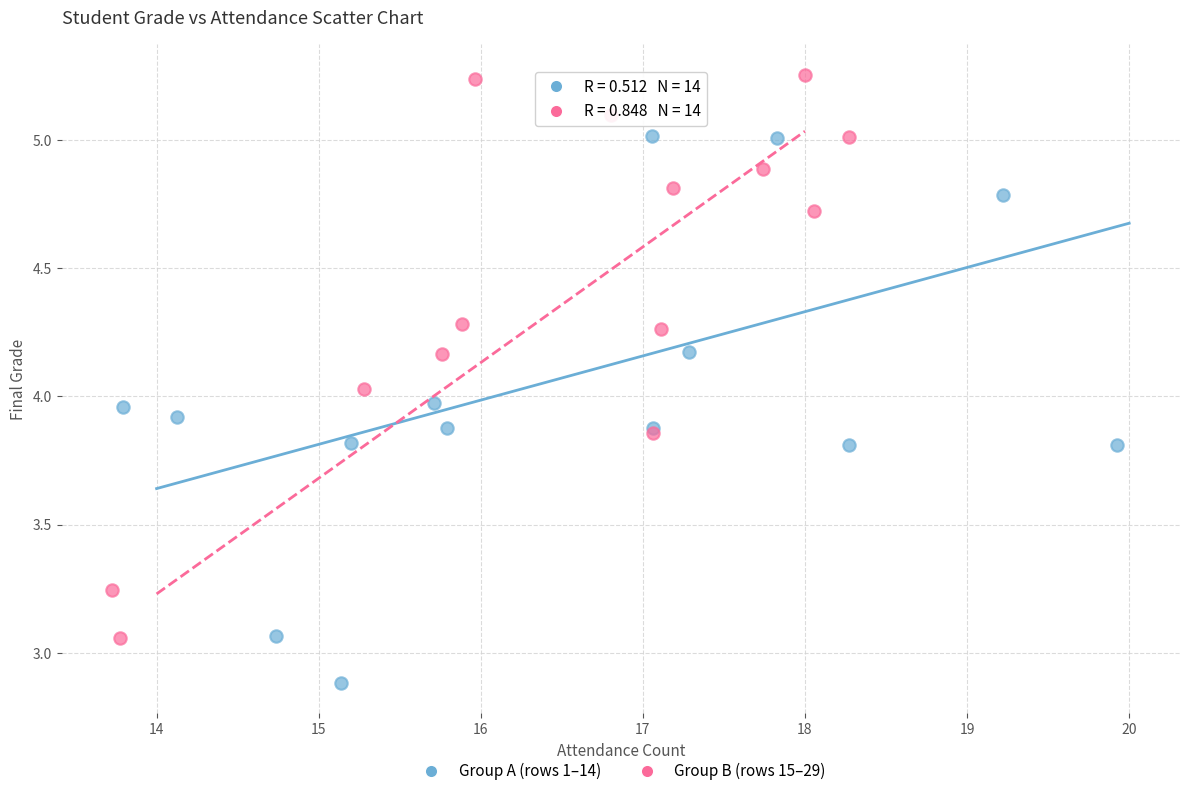

What are all the series names shown in the legend?

Group A (rows 1–14), Group B (rows 15–29)